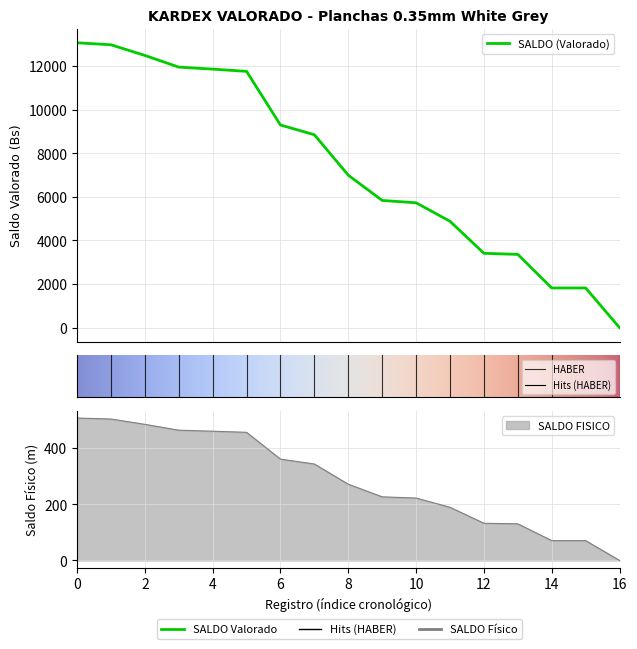

The value of SALDO (Valorado) at 10 is 9280.4. True or false?

False